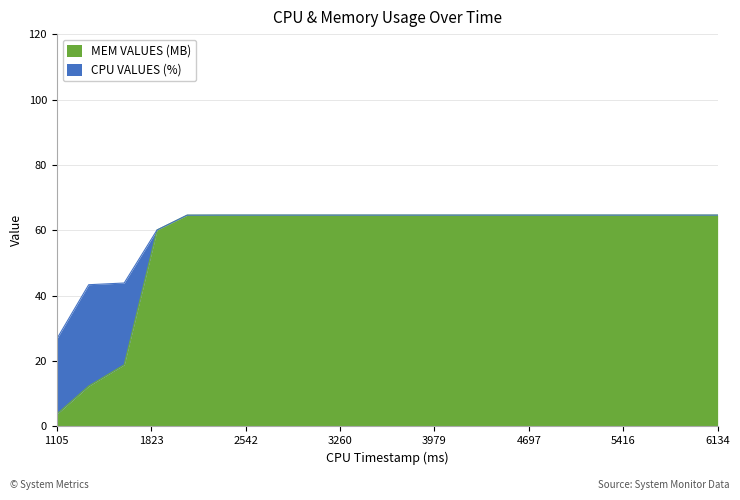

Rank the categories by value from highest to lowest.

2350, 2551, 2763, 2990, 3262, 3542, 3791, 4097, 4434, 4672, 4967, 5272, 5525, 5803, 6134, 2097, 1868, 1618, 1348, 1105